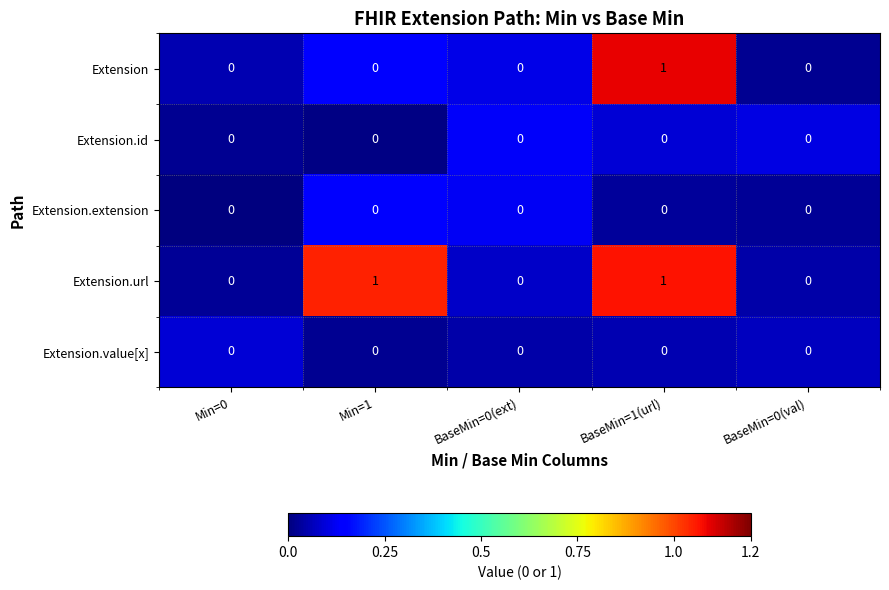

What is the maximum value shown in the chart?

1